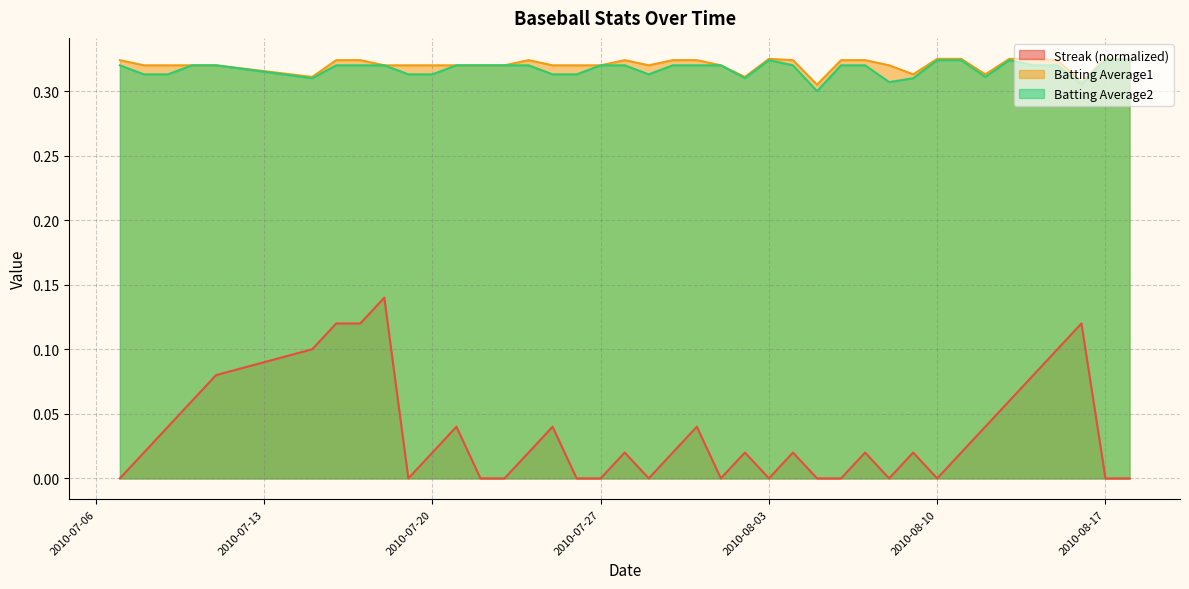

True or false: Batting Average1 and Streak intersect in this chart.

False